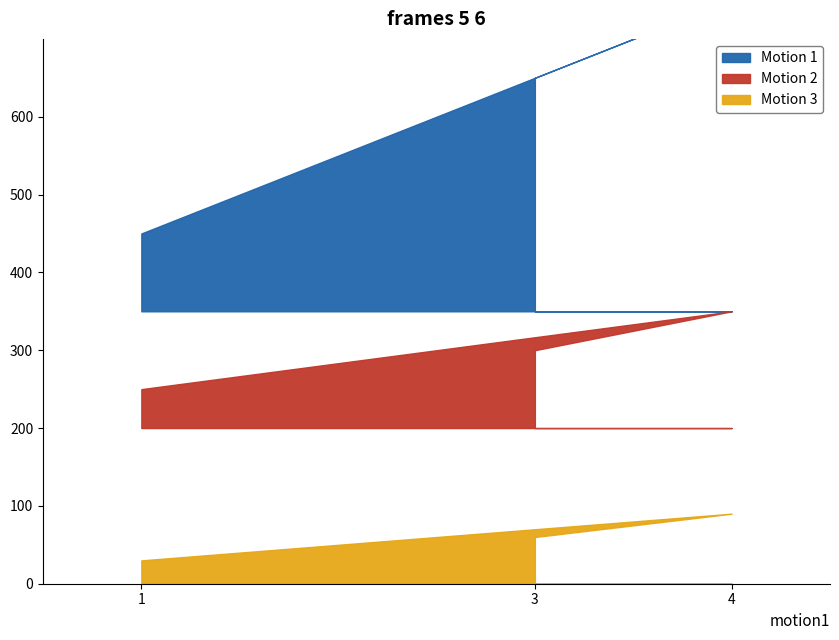

Is it true that Motion 1 equals 1 at 3?

False